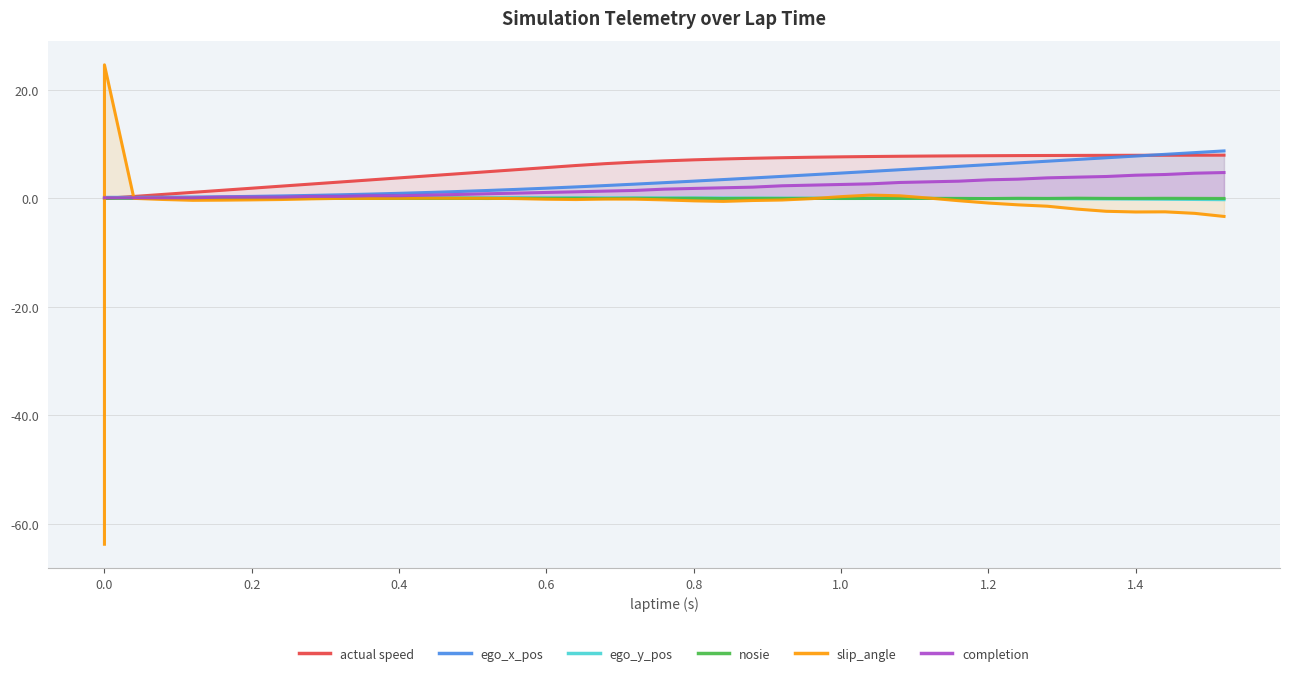

How many times do ego_y_pos and slip_angle cross each other?

4